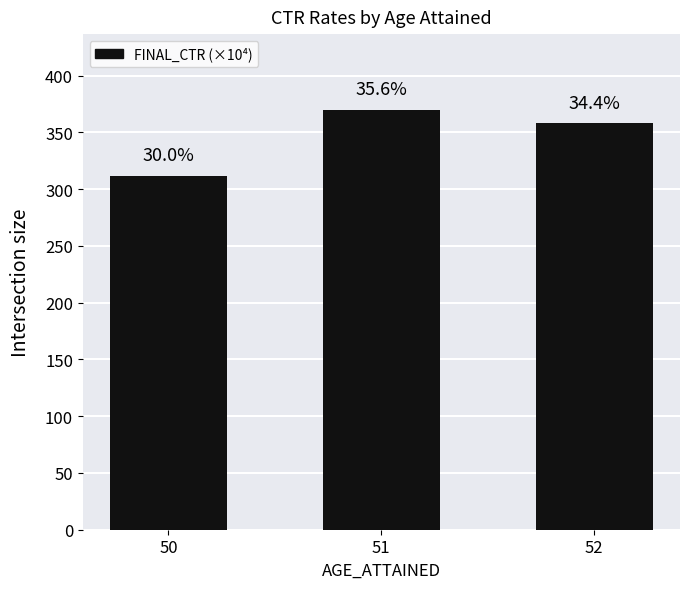

Does the chart contain any negative values?

No